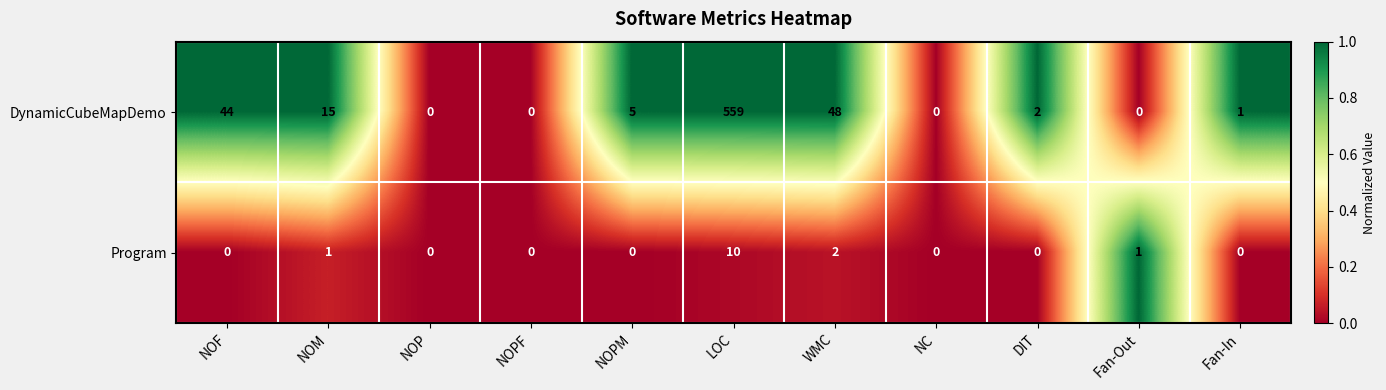

Which series has the largest range (max minus min)?

DynamicCubeMapDemo